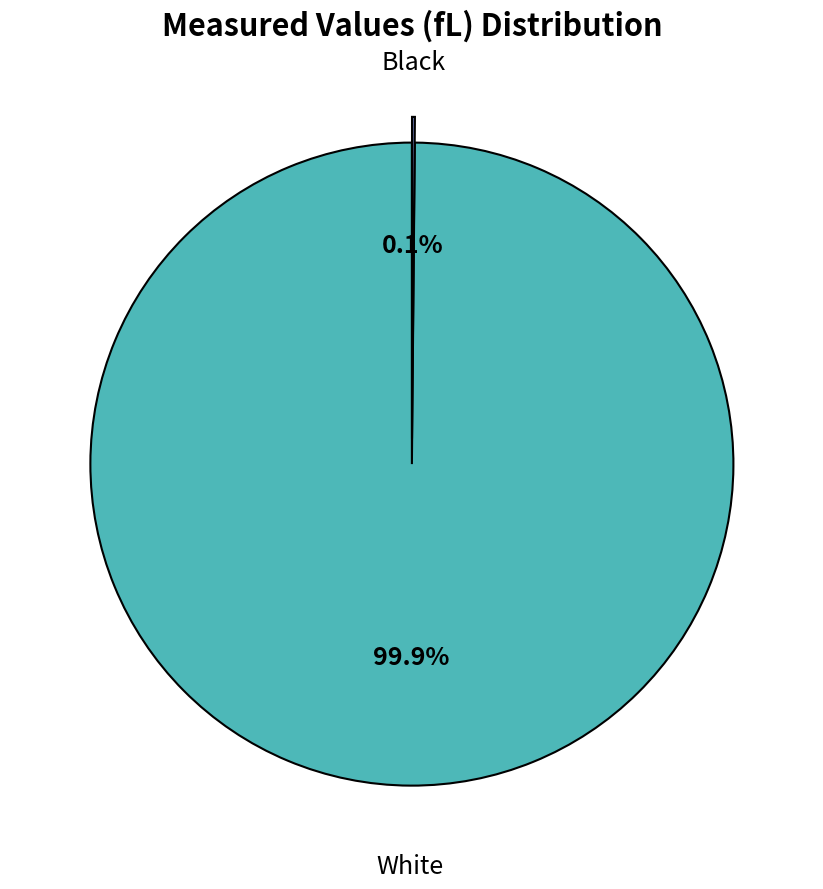

To the nearest percent, what portion does White represent?

100%